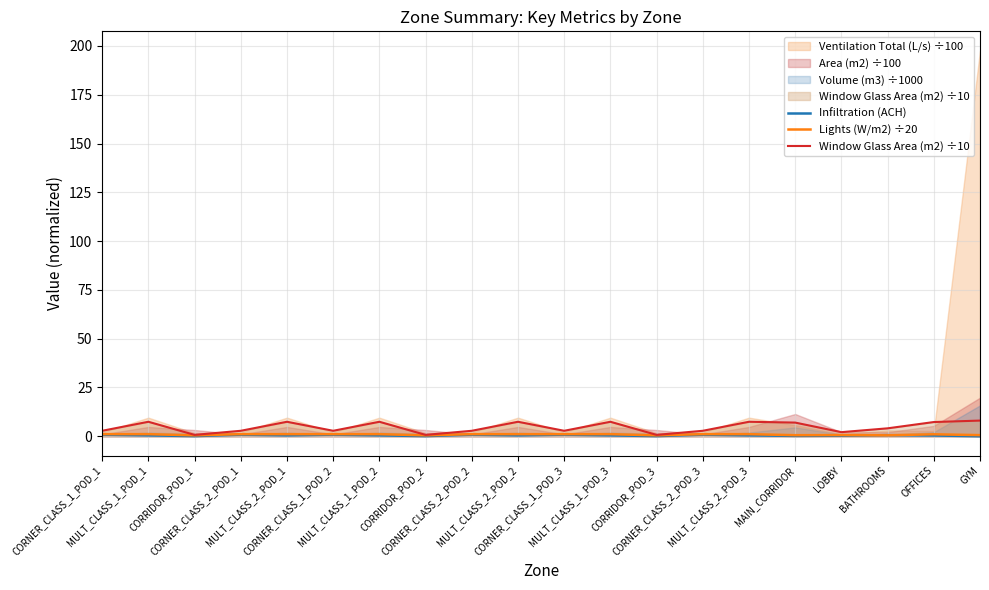

Is the value of Lights (W/m2) ÷20 at MULT_CLASS_2_POD_3 greater than the value of Window Glass Area (m2) ÷10 at MULT_CLASS_1_POD_1?

No